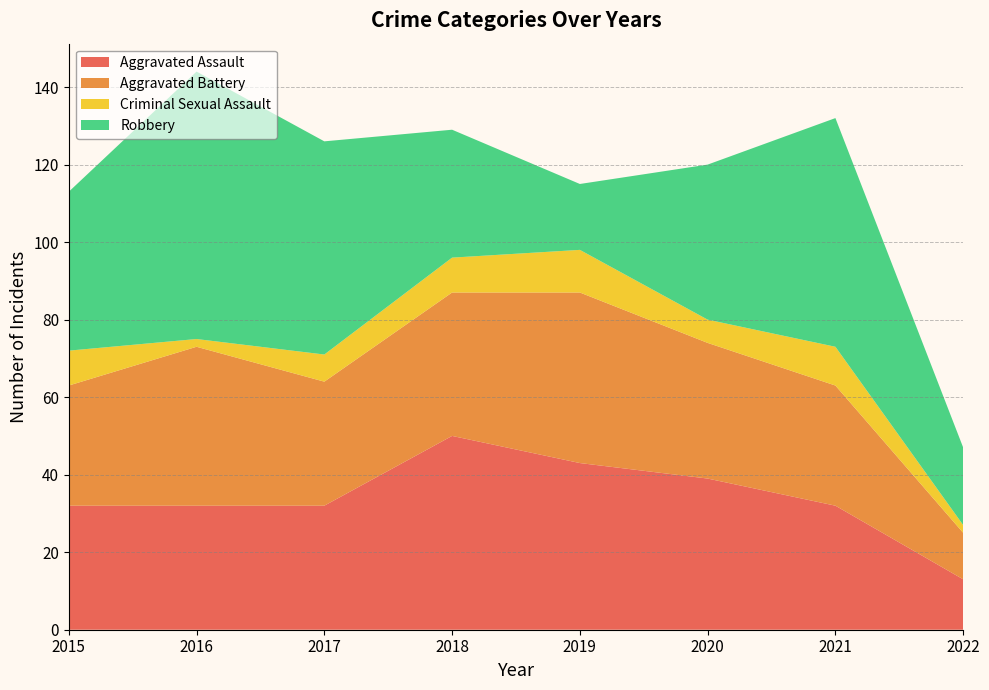

Reading right to left, what are all the values shown in this chart?

Aggravated Assault: 2022=13	2021=32	2020=39	2019=43	2018=50	2017=32	2016=32	2015=32
Aggravated Battery: 2022=12	2021=31	2020=35	2019=44	2018=37	2017=32	2016=41	2015=31
Criminal Sexual Assault: 2022=2	2021=10	2020=6	2019=11	2018=9	2017=7	2016=2	2015=9
Robbery: 2022=20	2021=59	2020=40	2019=17	2018=33	2017=55	2016=69	2015=41